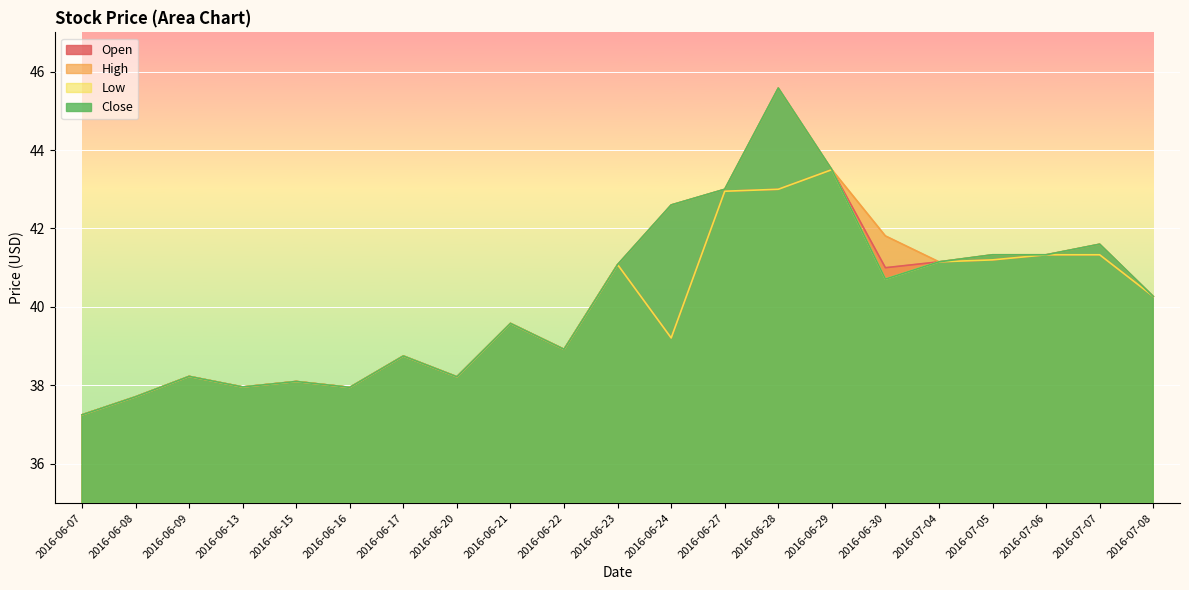

What are all the series names shown in the legend?

Open, High, Low, Close